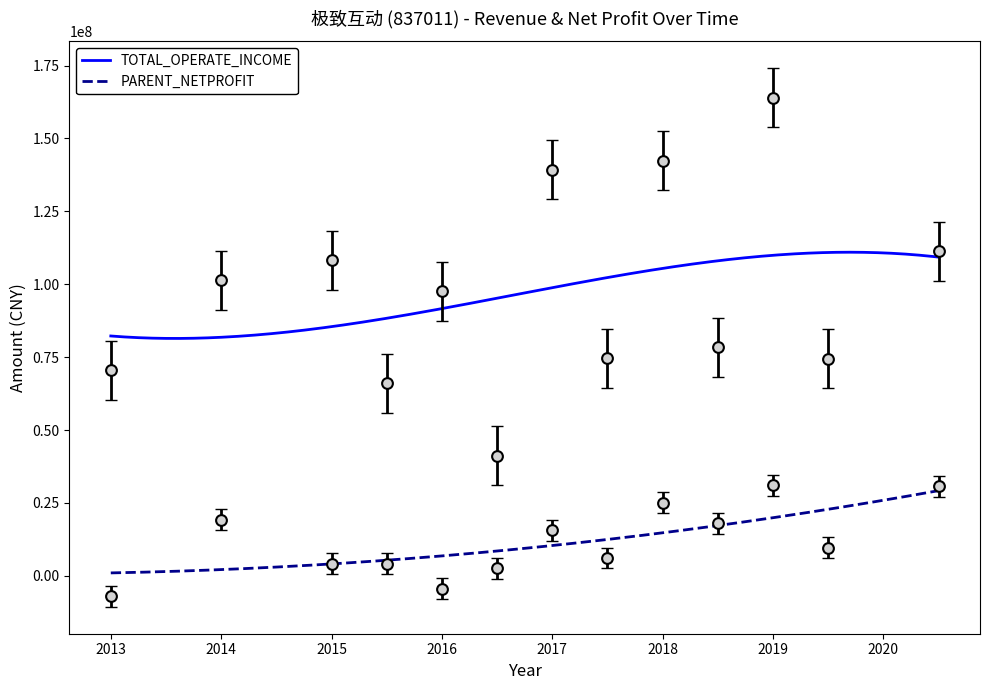

True or false: PARENT_NETPROFIT and TOTAL_OPERATE_INCOME cross at least once.

False